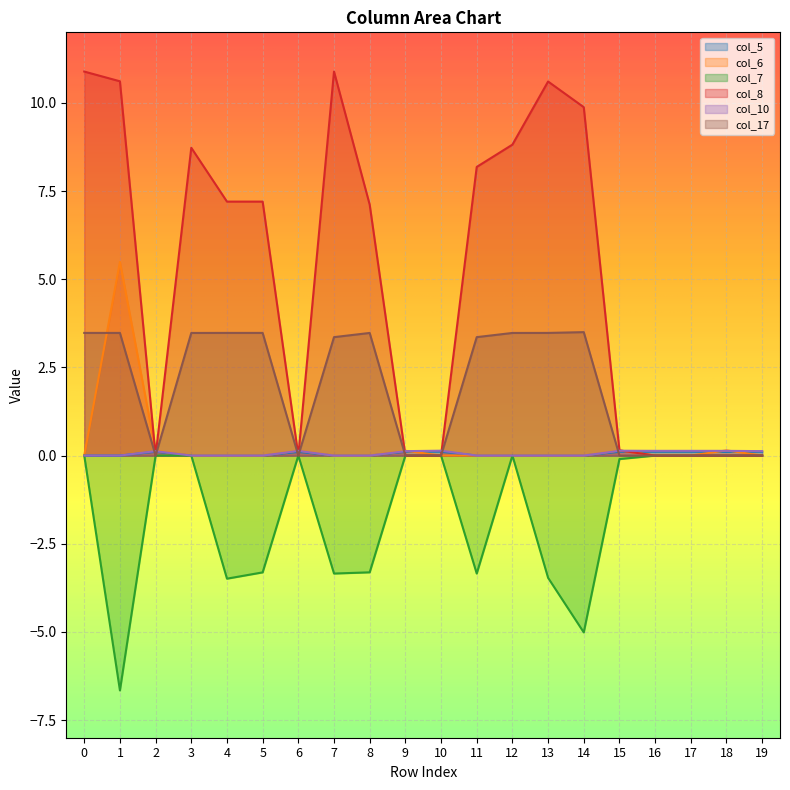

What value does the col_10 series have at 2?

0.1